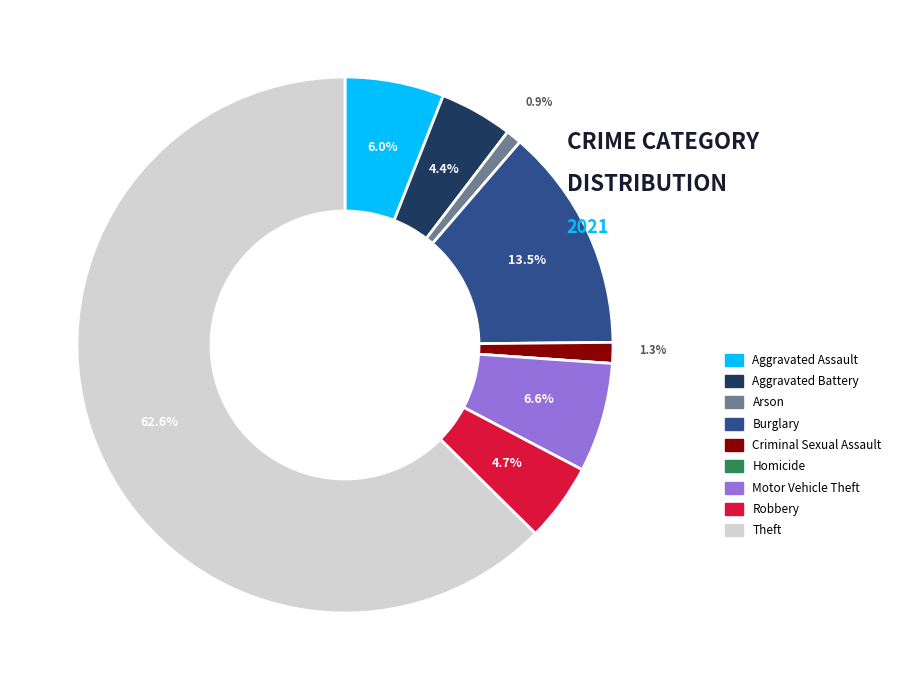

The Aggravated Battery slice represents 4% of the pie. True or false?

True